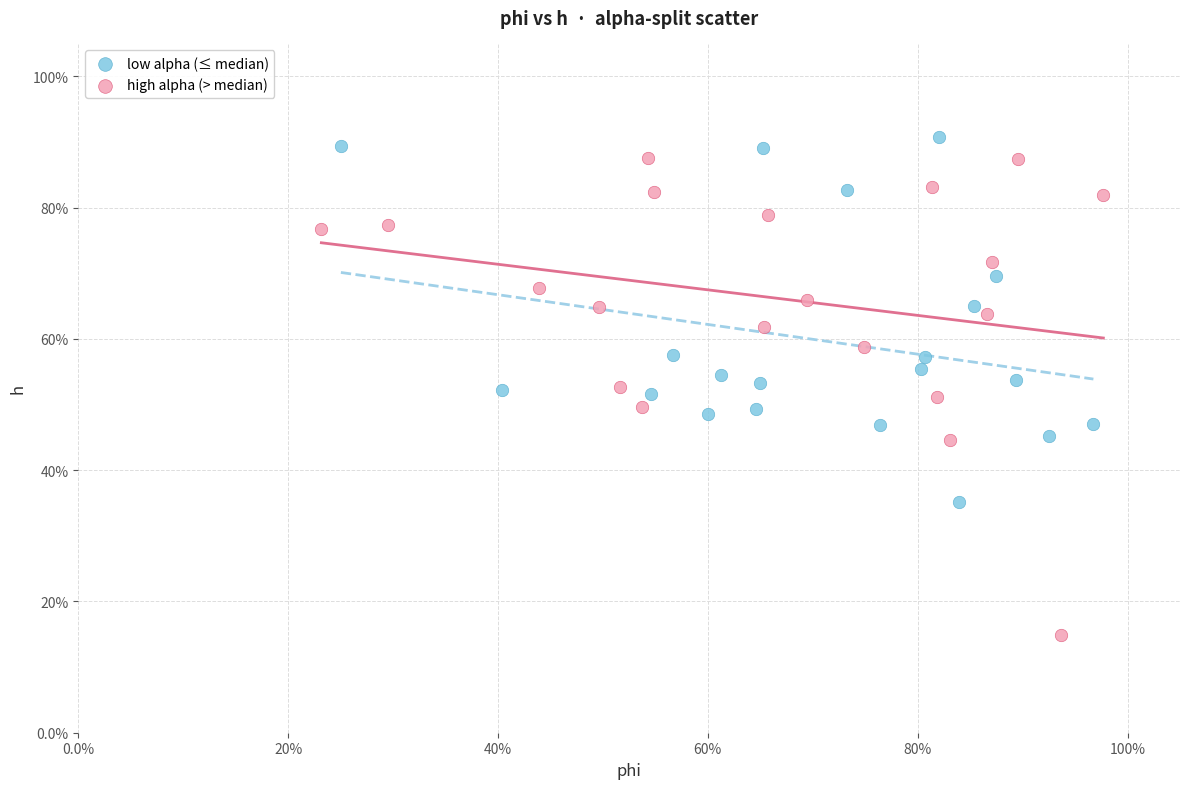

What are all the series names shown in the legend?

low alpha (≤ median), high alpha (> median)